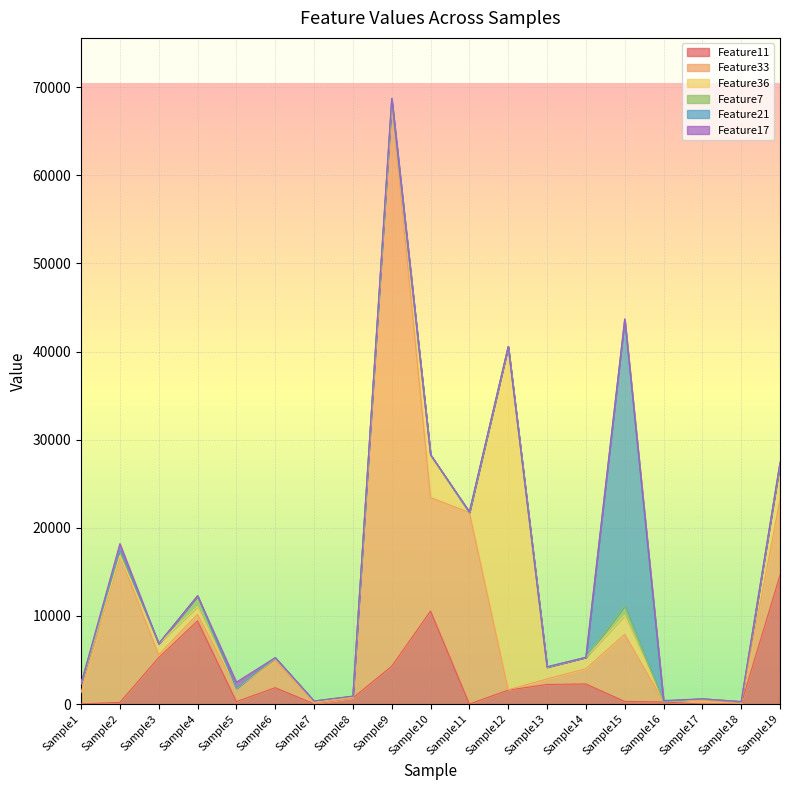

Rank the categories by Feature36 value from highest to lowest.

Sample12, Sample10, Sample19, Sample15, Sample13, Sample14, Sample3, Sample1, Sample4, Sample6, Sample18, Sample17, Sample7, Sample8, Sample2, Sample5, Sample9, Sample11, Sample16